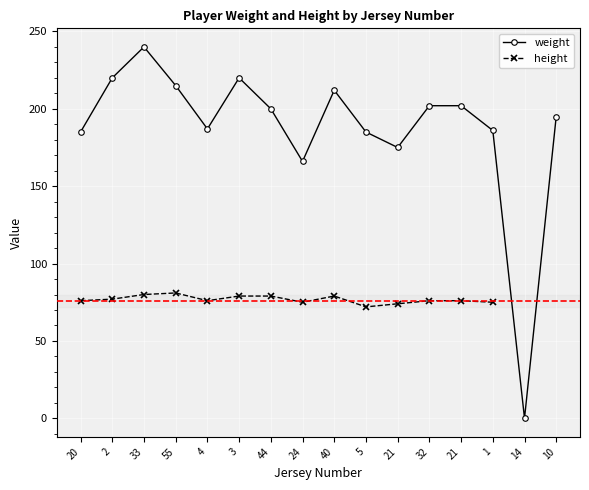

True or false: height has a value of 76.0 at 20.

True